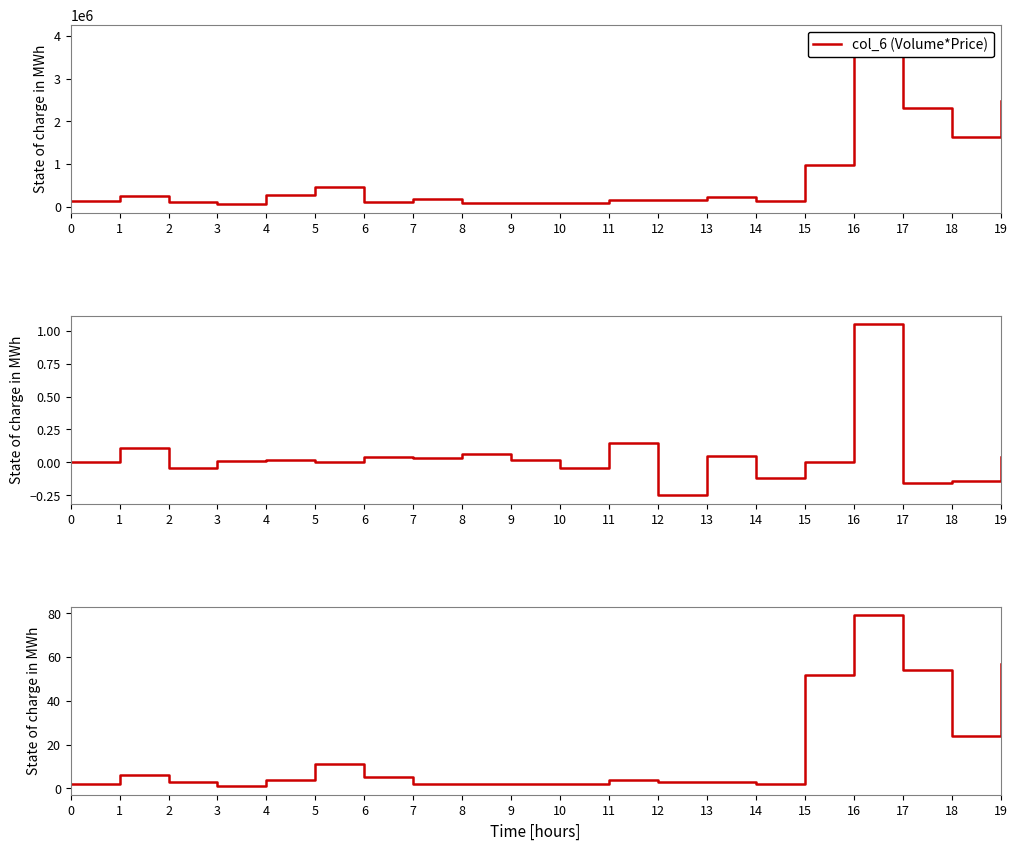

Reading left to right, transcribe all the data shown in this chart.

col_6 (Volume*Price): 0=125280.0	1=240510.0	2=102040.0	3=59940.0	4=265110.0	5=451250.0	6=109840.0	7=181760.0	8=77680.0	9=78960.0	10=76800.0	11=152090.0	12=146880.0	13=222500.0	14=136750.0	15=973850.0	16=4063260.0	17=2317160.0	18=1621780.0	19=2481330.0
col_7 (Change): 0=0.0	1=0.1	2=-0.0	3=0.0	4=0.0	5=0.0	6=0.0	7=0.0	8=0.1	9=0.0	10=-0.0	11=0.1	12=-0.2	13=0.1	14=-0.1	15=0.0	16=1.1	17=-0.2	18=-0.1	19=0.0
col_8 (Transactions): 0=2.0	1=6.0	2=3.0	3=1.0	4=4.0	5=11.0	6=5.0	7=2.0	8=2.0	9=2.0	10=2.0	11=4.0	12=3.0	13=3.0	14=2.0	15=52.0	16=79.0	17=54.0	18=24.0	19=57.0